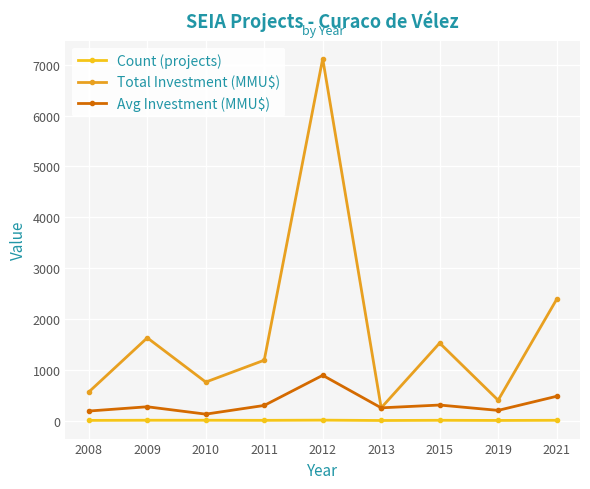

What is the difference between the Total Investment (MMU$) values at 2015 and 2019?

1125